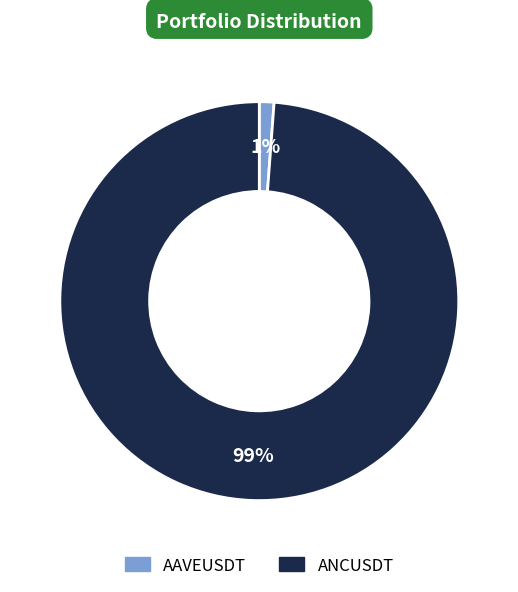

To the nearest percent, what is the average slice percentage?

50%